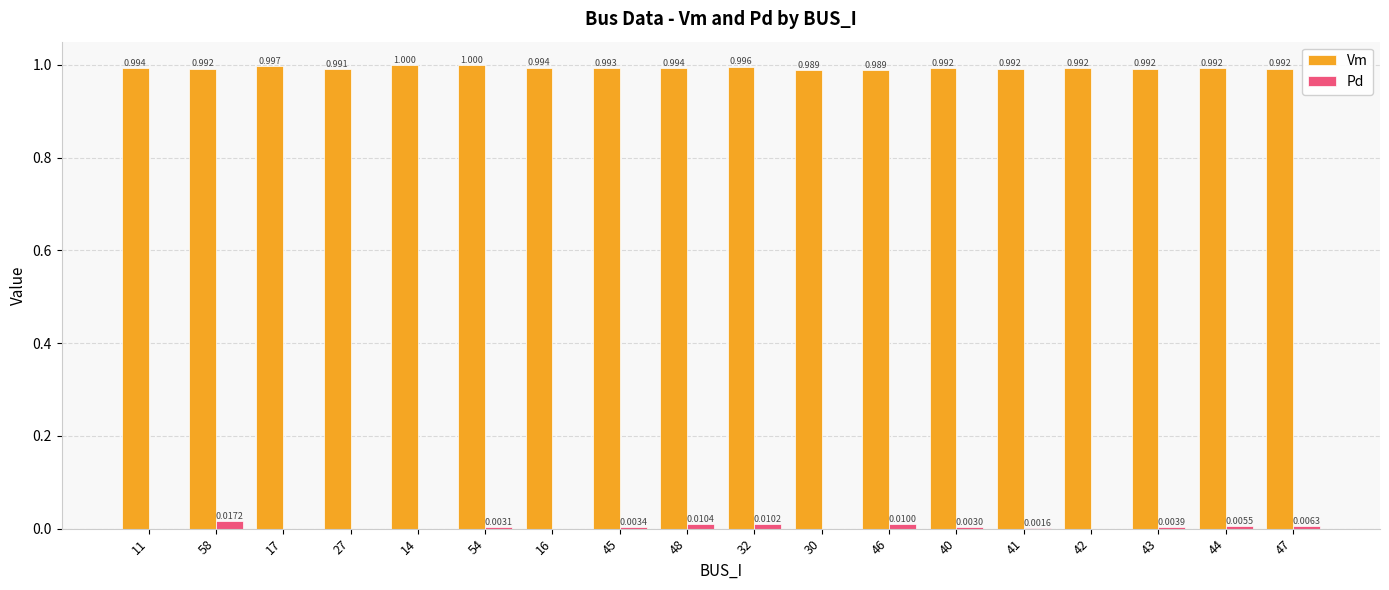

Is the value of Pd at 58 greater than the value of Vm at 45?

No